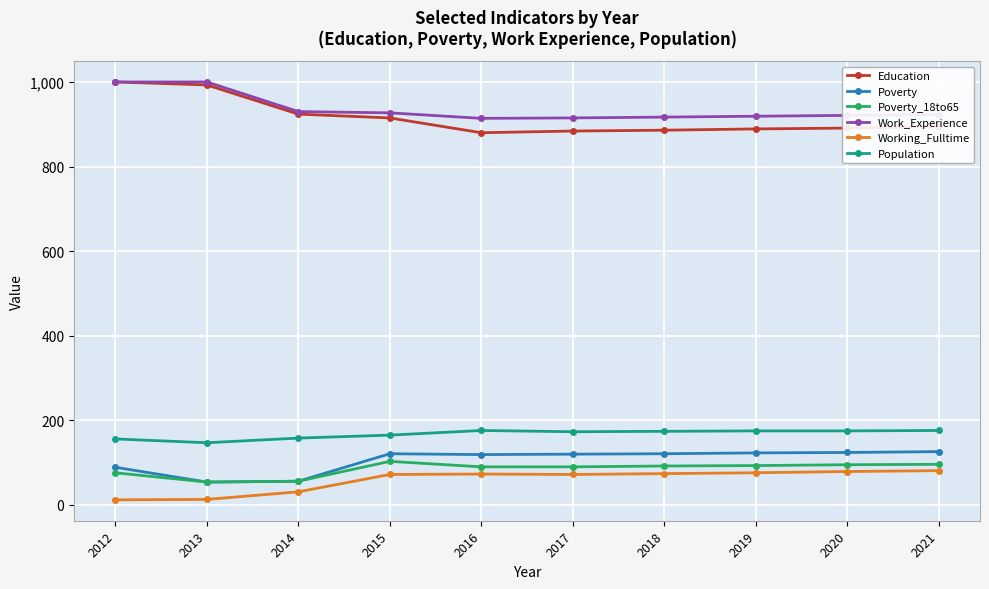

What is the total value across all series at 2018?

2264